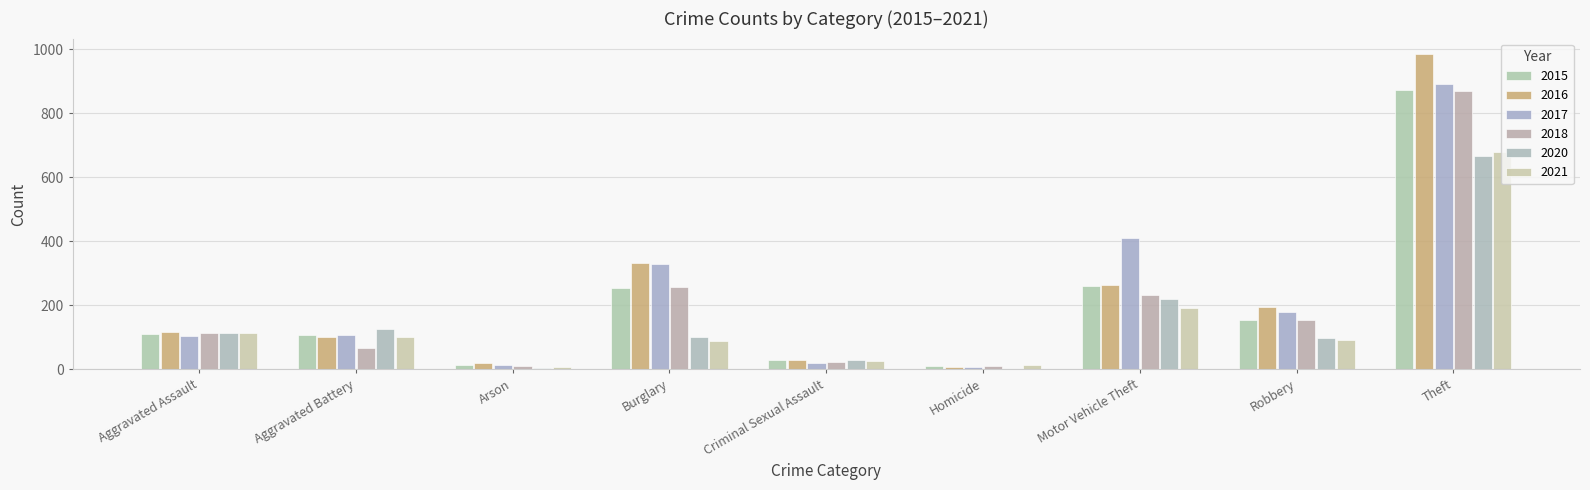

Does the chart contain stacked bars?

No